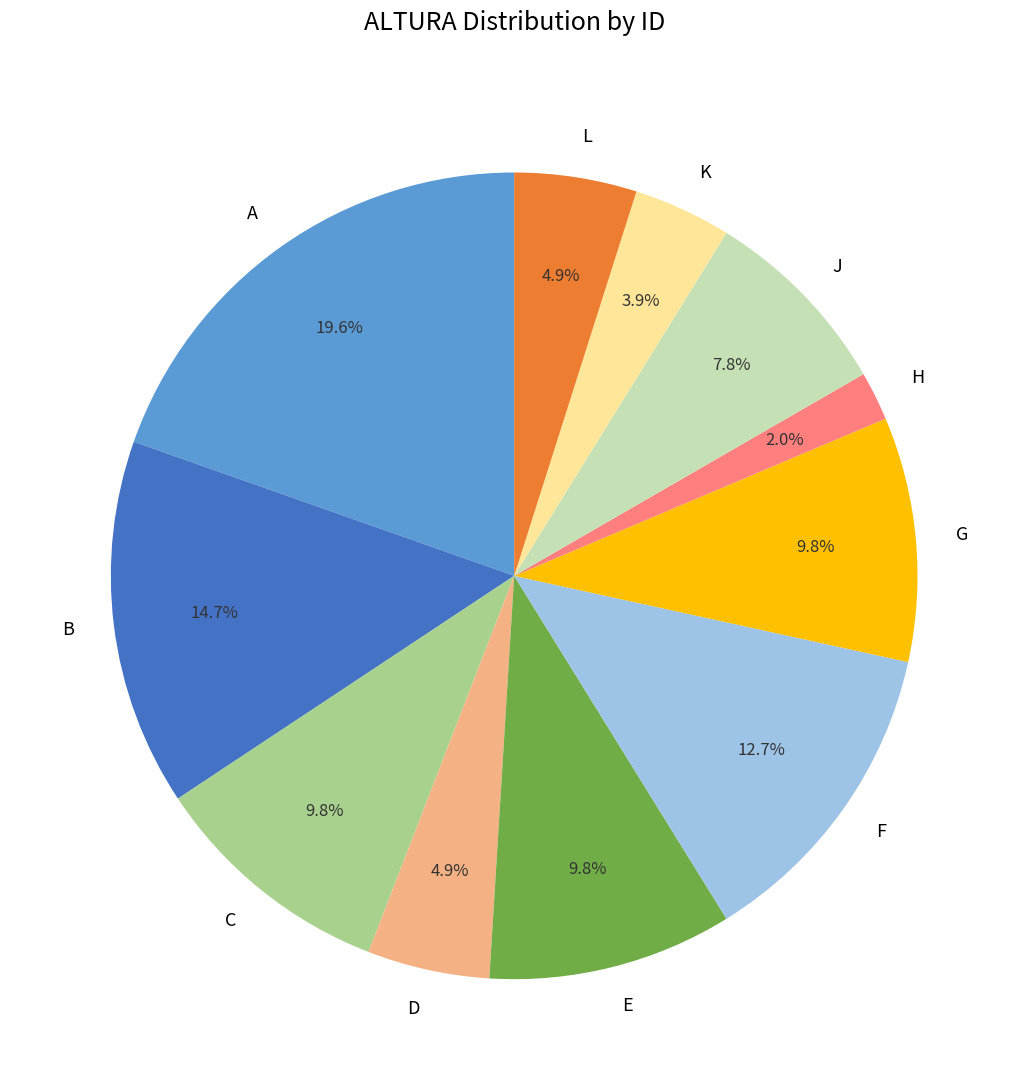

Approximately how many times larger is the value at B compared to F?

1.2